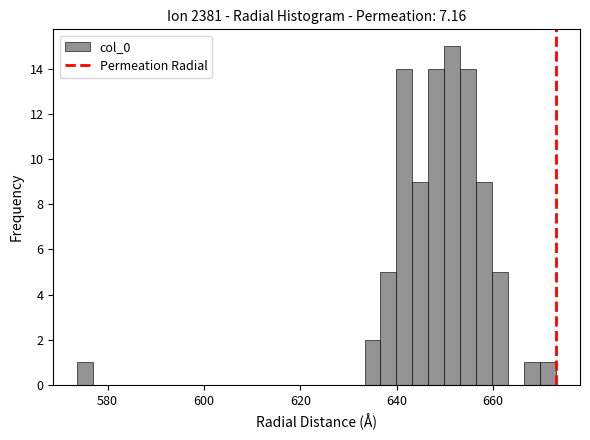

Read against the x-axis, roughly where is the centre of the tallest bar?

652